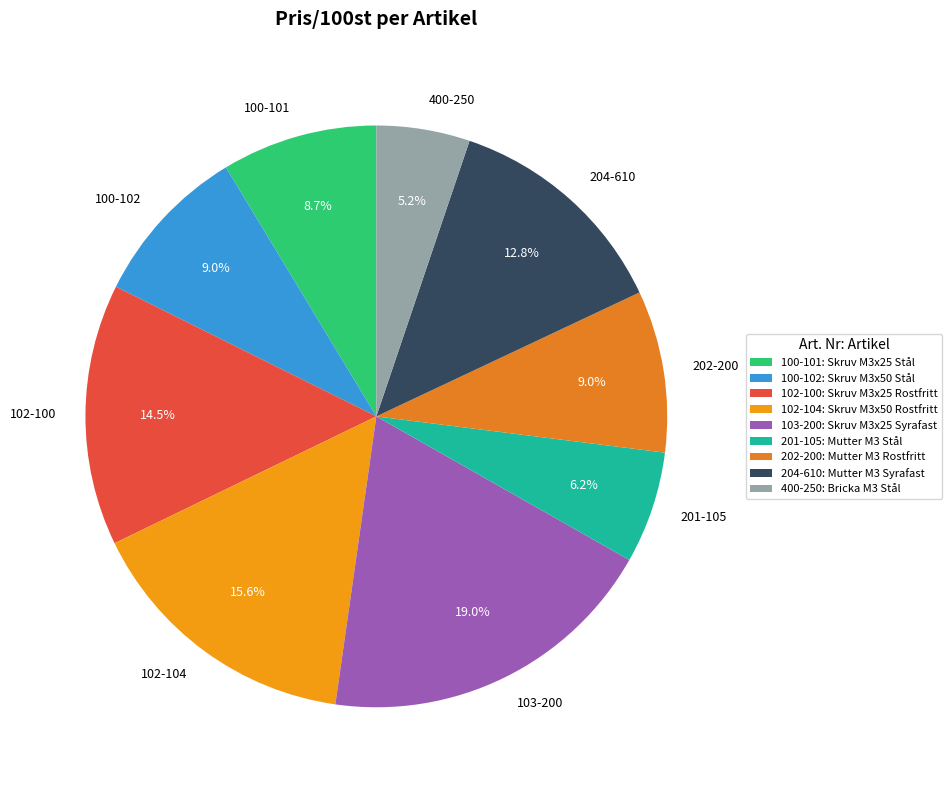

How many slices are in this pie chart?

9